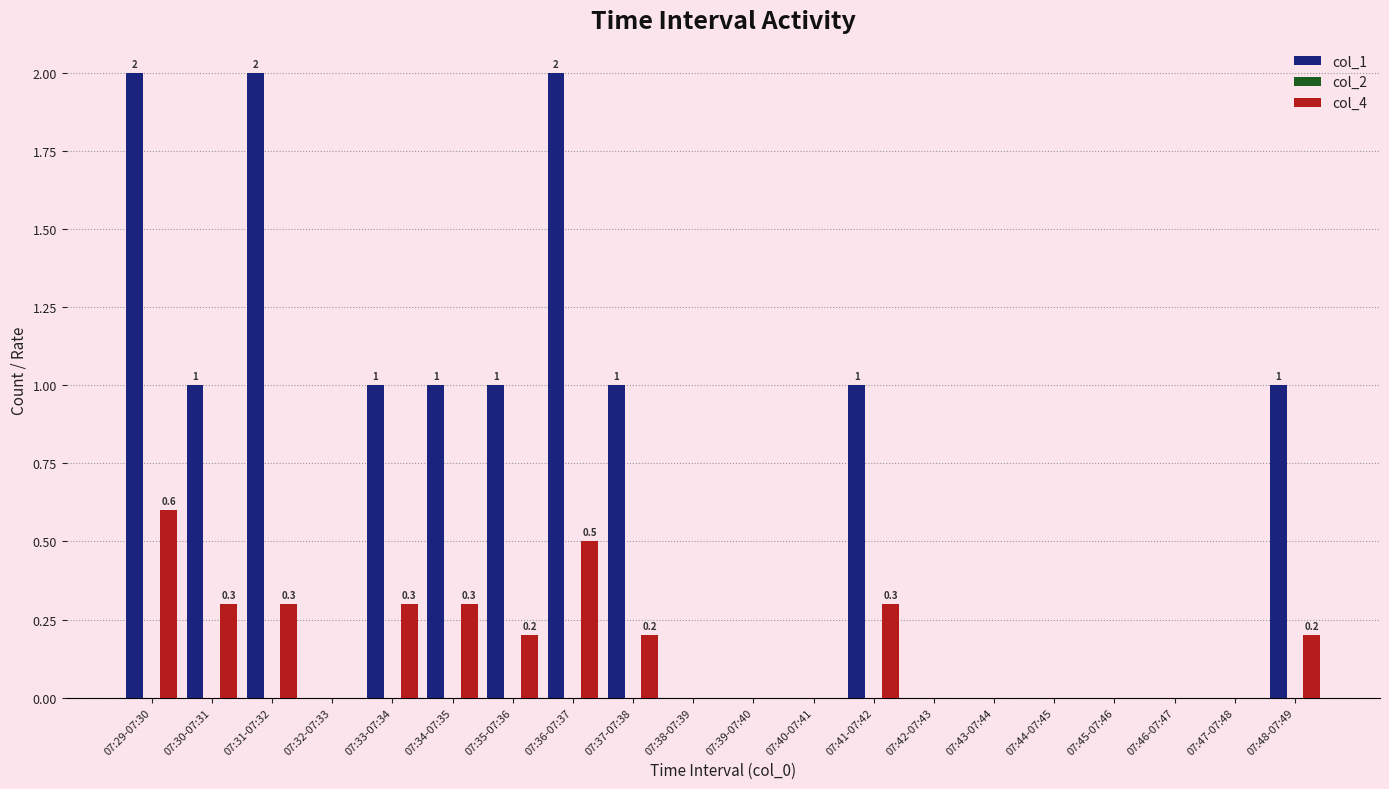

Which series changed the most between 07:36-07:37 and 07:44-07:45?

col_1